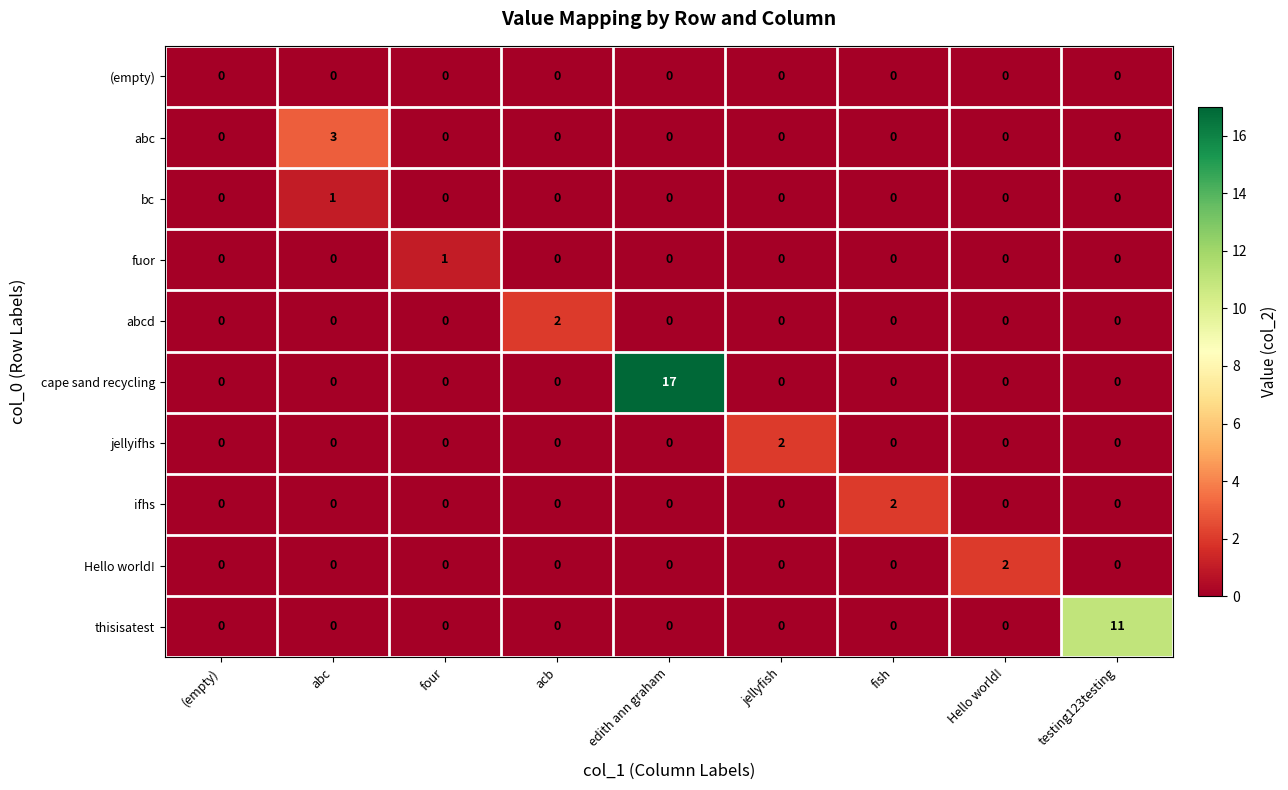

How many categories are shown in the chart?

9